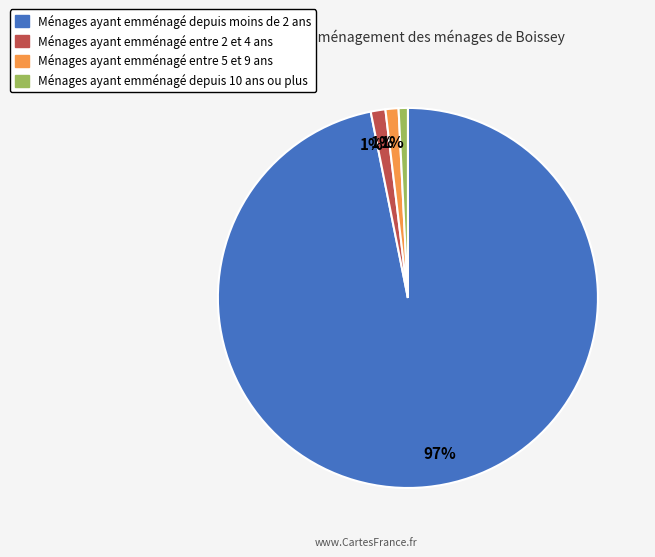

To the nearest percent, what portion does Ménages ayant emménagé entre 5 et 9 ans represent?

1%